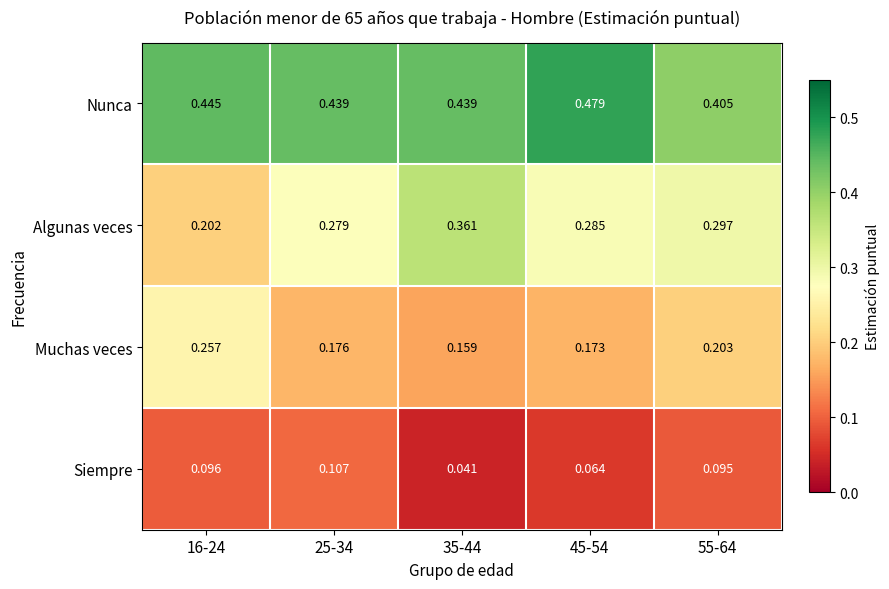

Rank the series by their average value, from highest to lowest.

Nunca, Algunas veces, Muchas veces, Siempre